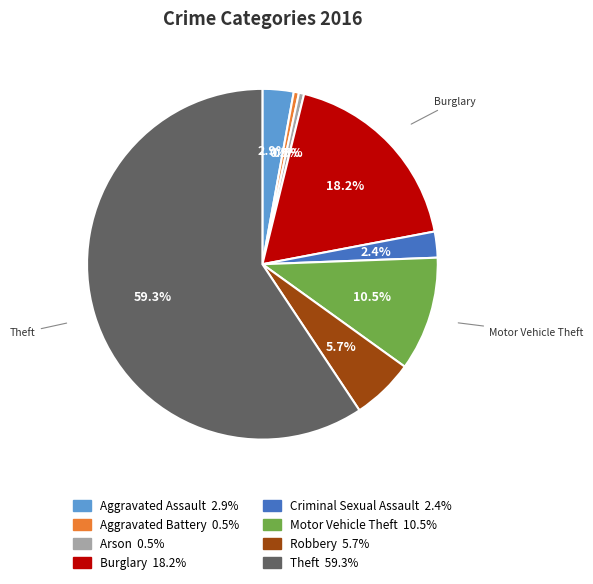

How many slices are in this pie chart?

8